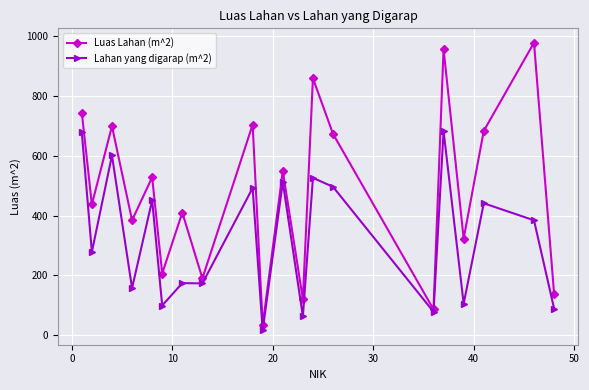

Which series has the largest range (max minus min)?

Luas Lahan (m^2)